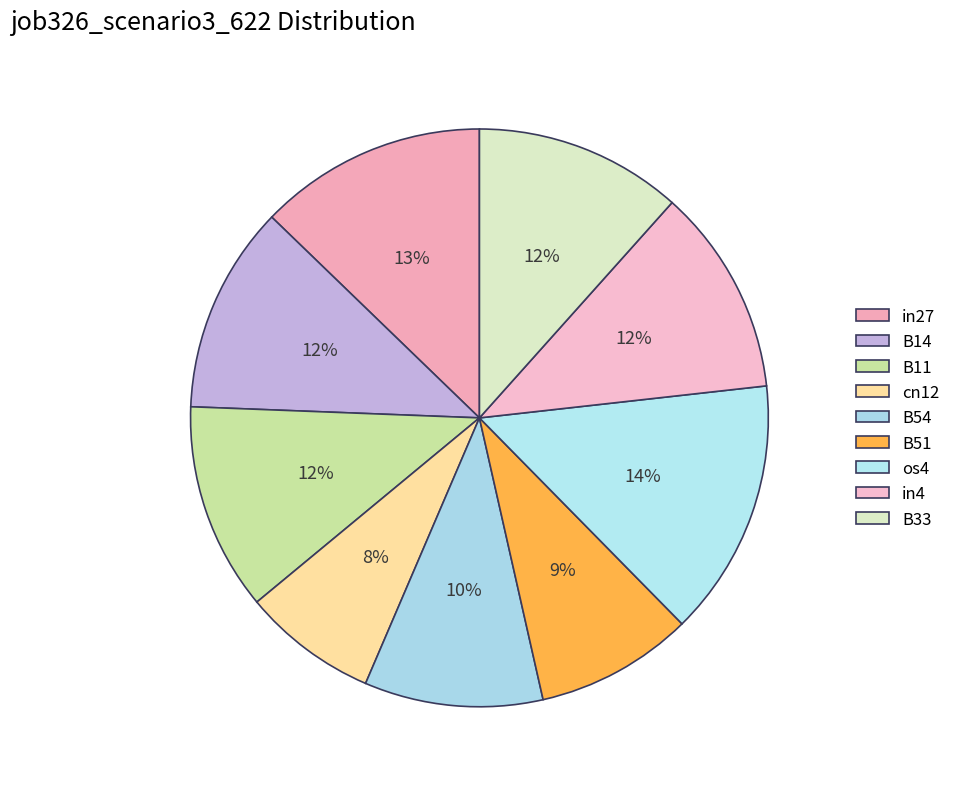

True or false: os4 accounts for 14% of the total.

True